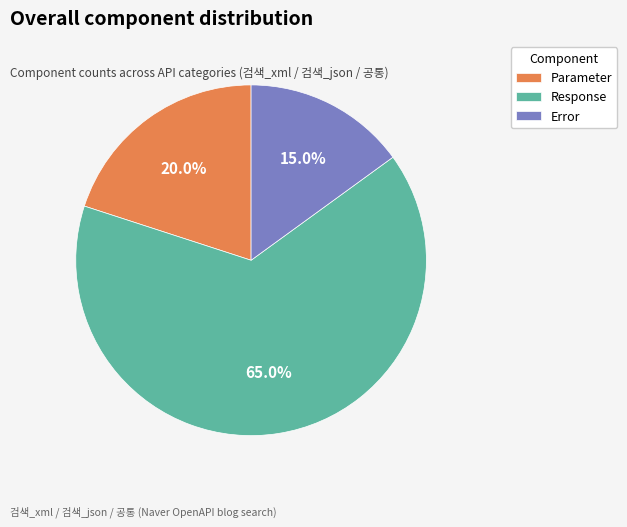

What is the total percentage of Error and Response?

80.0%